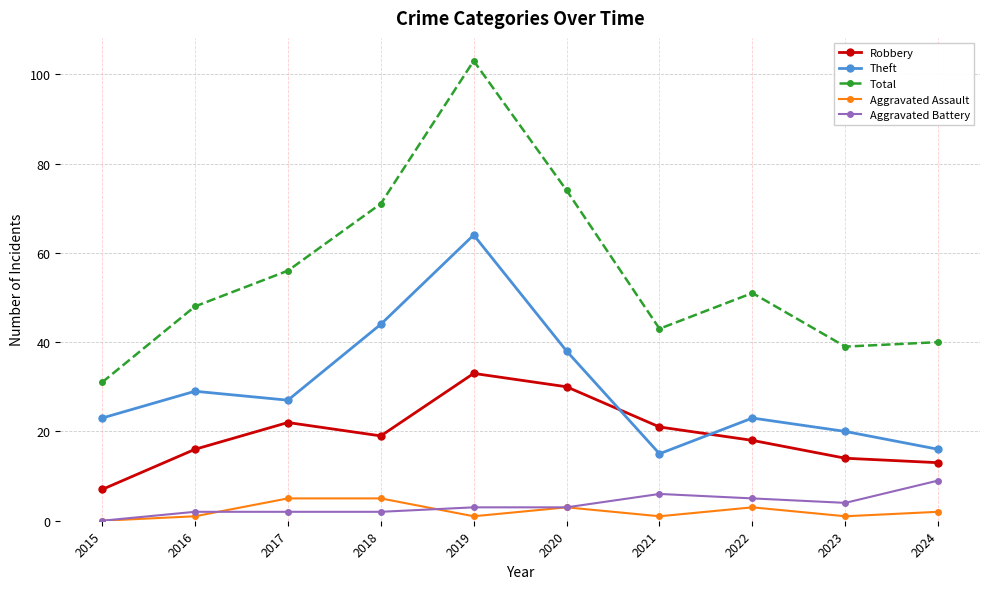

What is the difference between the highest and lowest values at 2023?

38